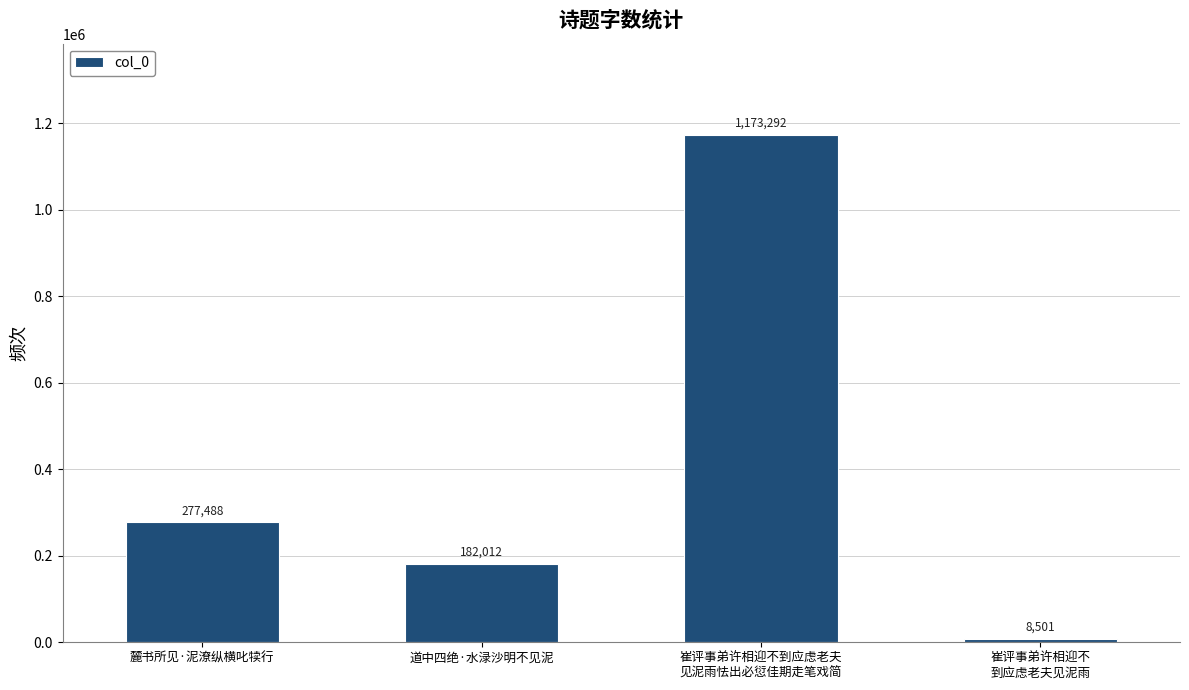

List the labels in order of value, largest first.

崔评事弟许相迎不到应虑老夫
见泥雨怯出必愆佳期走笔戏简, 麓书所见·泥潦纵横叱犊行, 道中四绝·水渌沙明不见泥, 崔评事弟许相迎不
到应虑老夫见泥雨